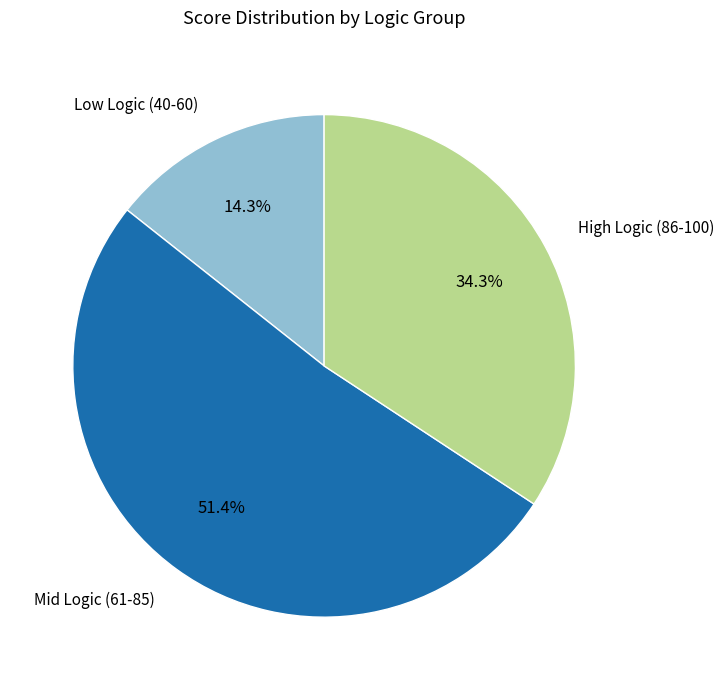

Is there any slice that represents more than half of the pie?

Yes